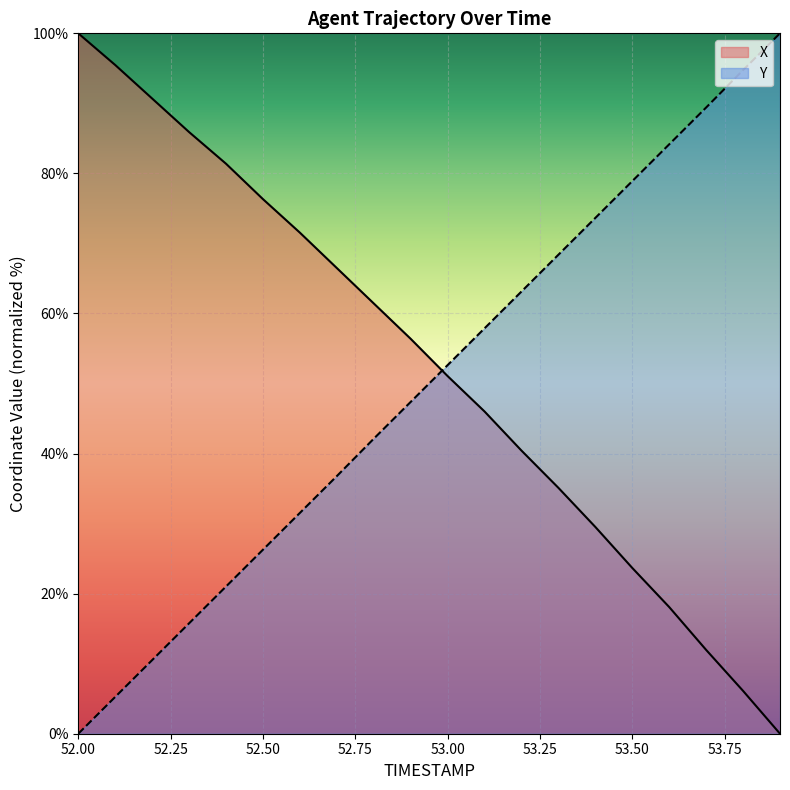

The value of X at 52.9 is 74.3. True or false?

False